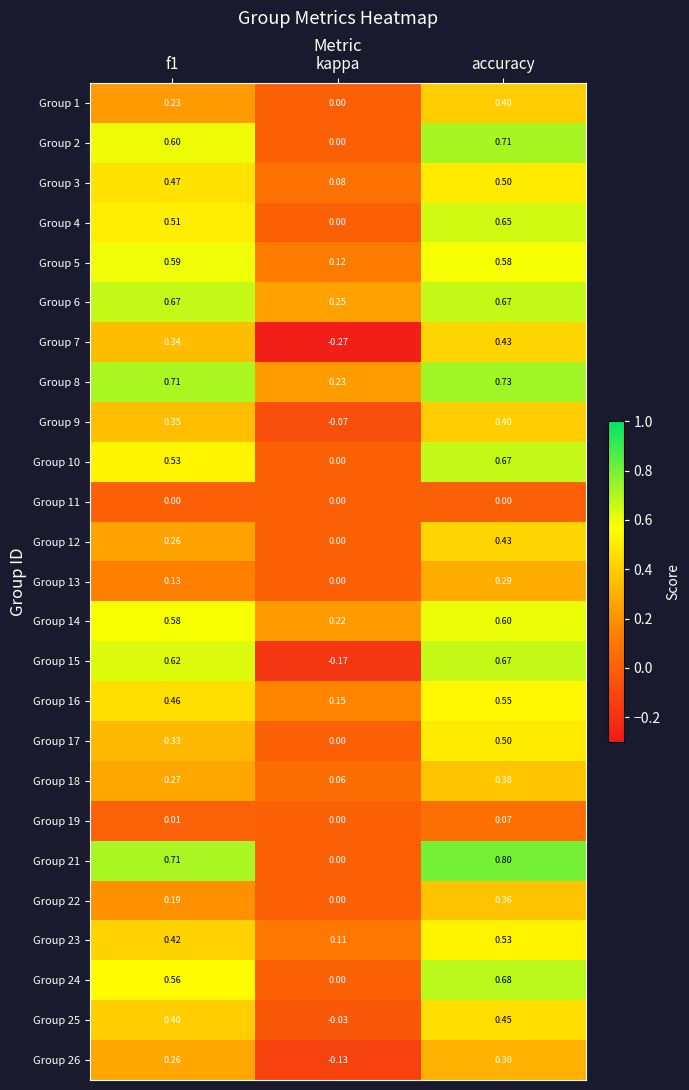

Is the value of Group 10 at kappa greater than the value of Group 26 at accuracy?

No